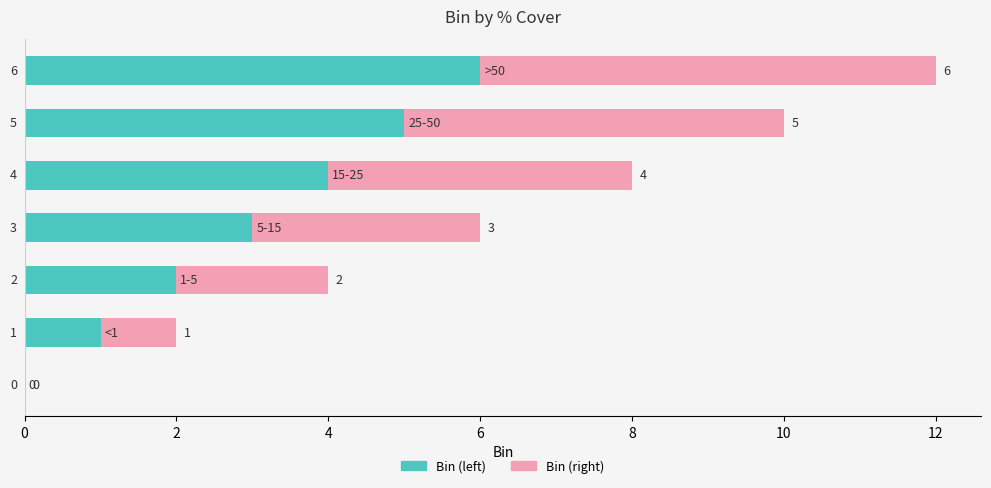

What is the highest value of the Bin (left) series?

6